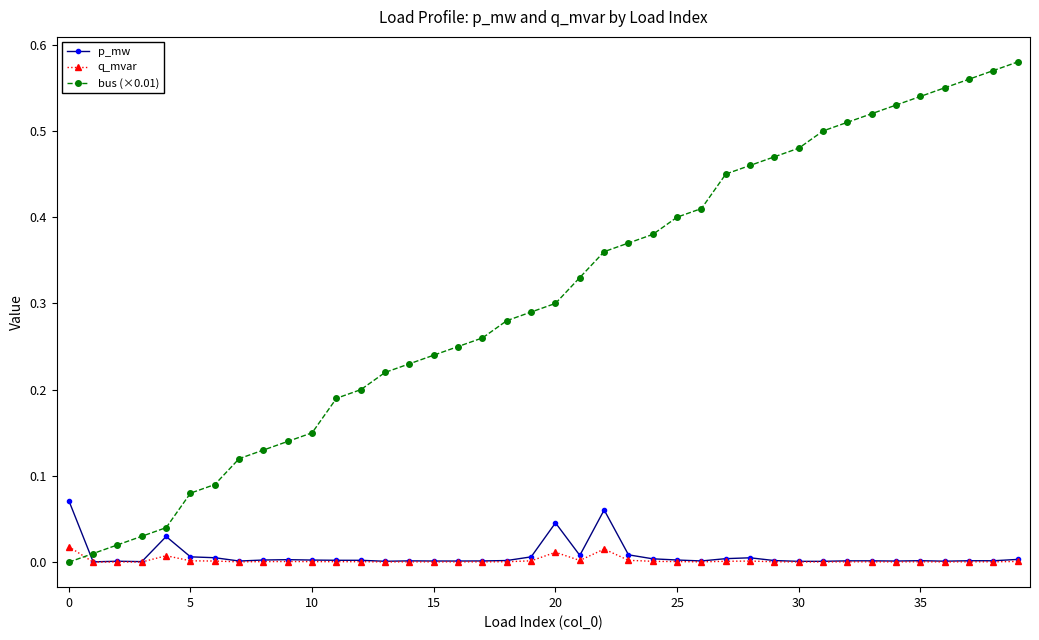

True or false: p_mw and bus (×0.01) intersect in this chart.

True